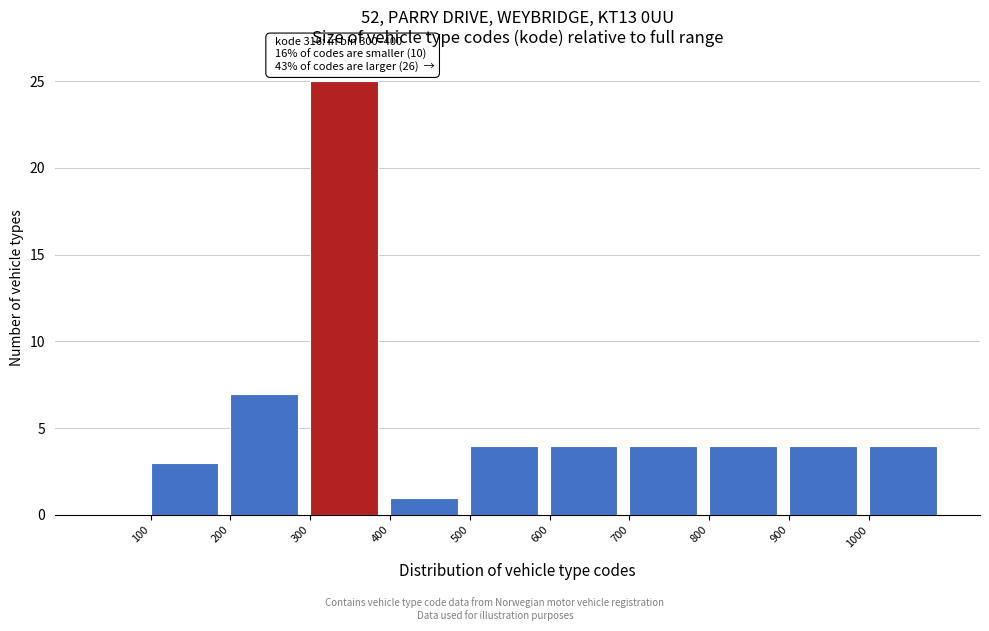

Over which range of the x-axis is the bar tallest?

300 to 400